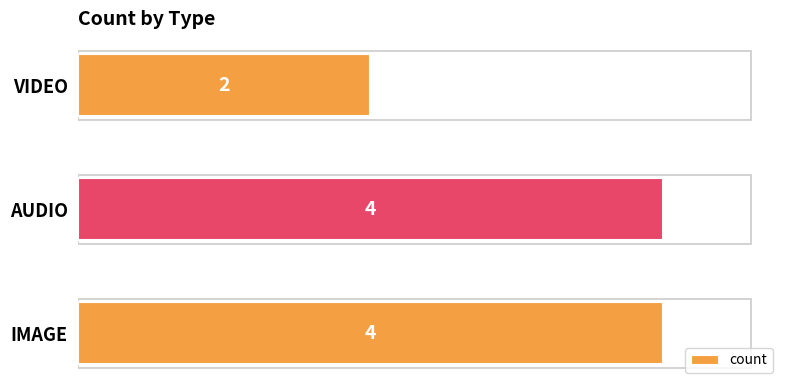

How many bars are there in total?

3